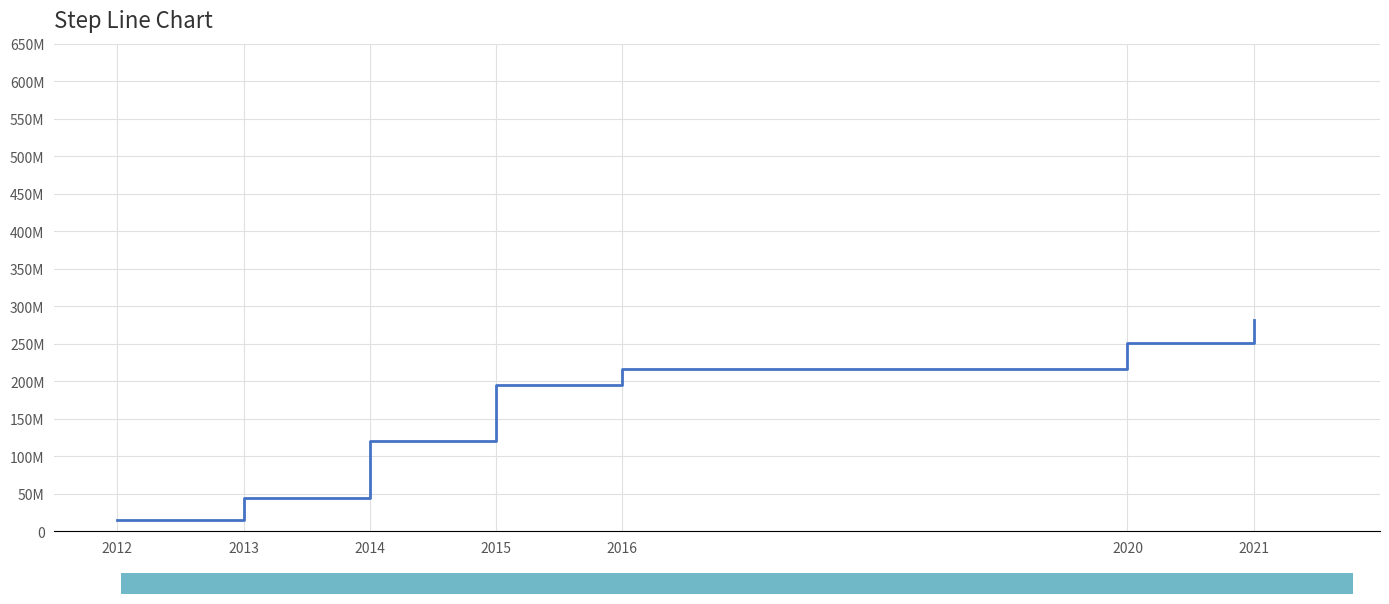

Is this an area chart (filled region under the line)?

No